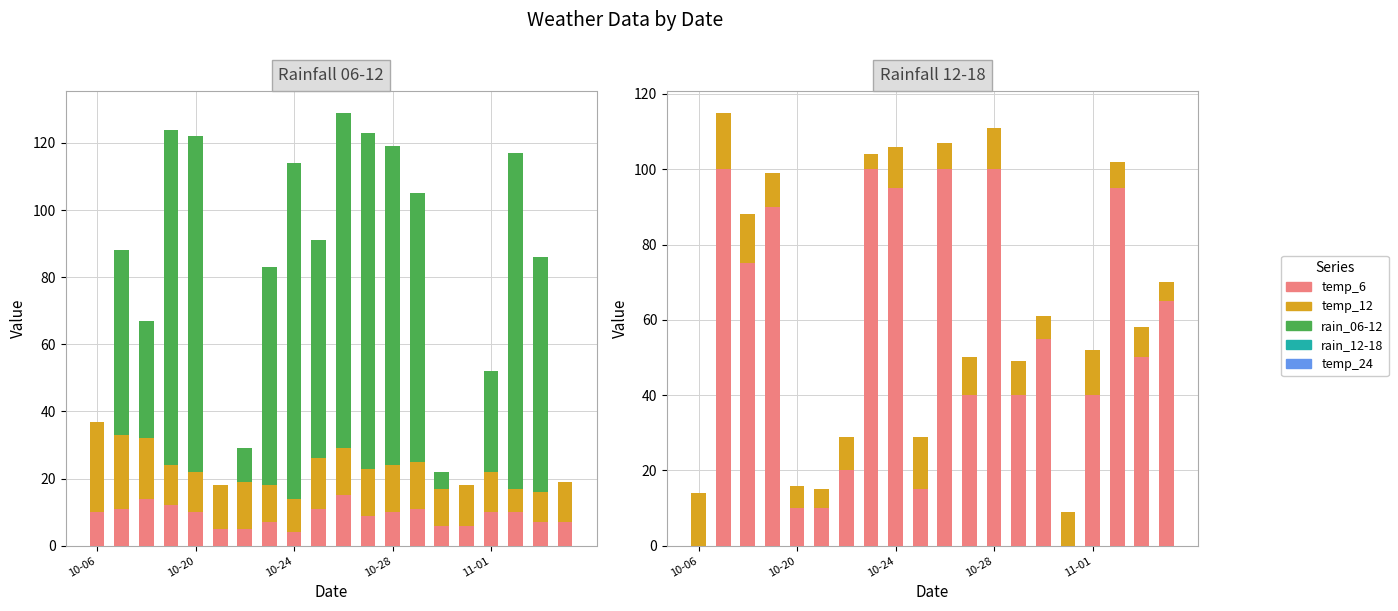

Rank the categories by temp_24 value from lowest to highest.

7, 5, 19, 11-01, 14, 10, 17, 18, 10-28, 6, 13, 15, 11, 8, 12, 16, 10-24, 10-06, 9, 10-20